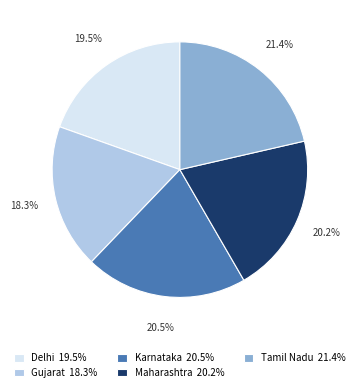

Is the sum of Delhi 19.5% and Gujarat 18.3% greater than half?

No